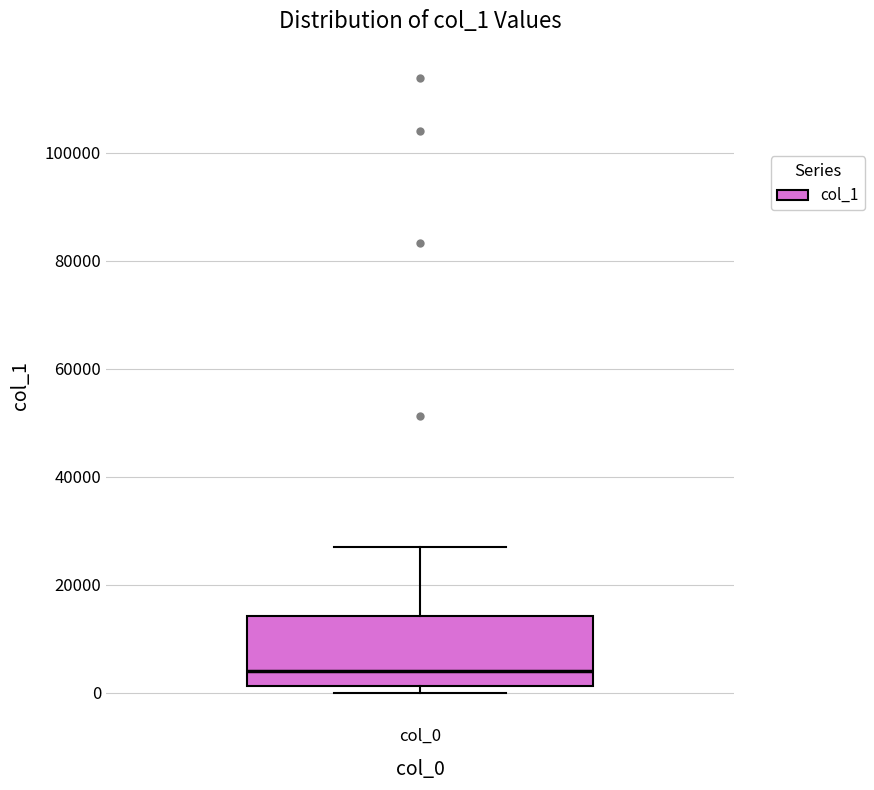

Where is the lower edge of the box for col_0 on the y-axis? The values are not printed on the chart, so give them approximately, as read against the axis.

2000